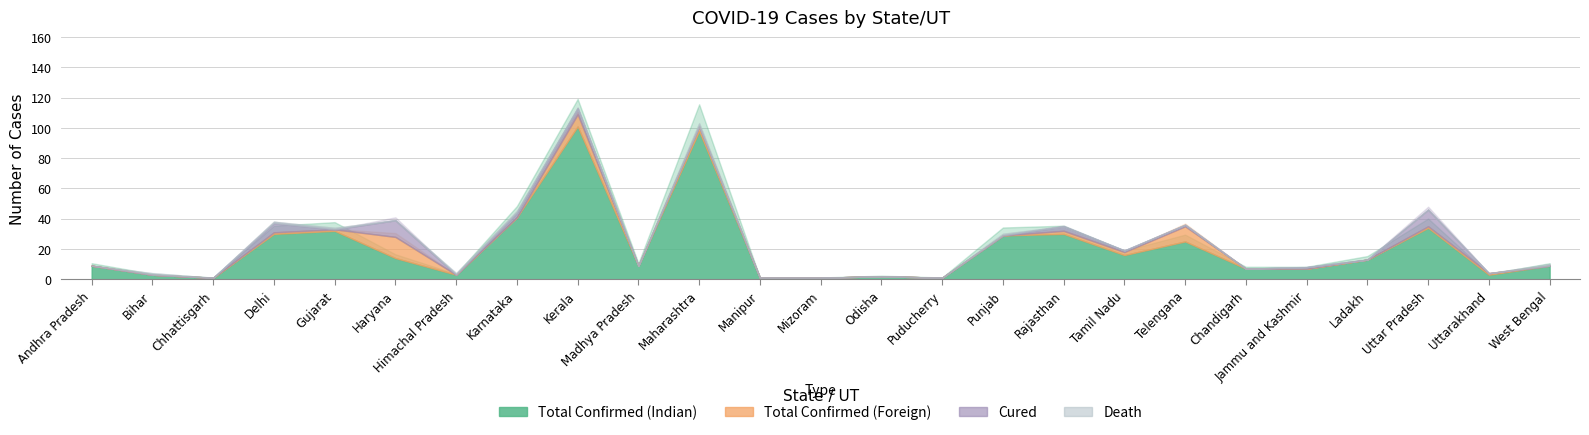

Rank the categories by Cured value from lowest to highest.

Andhra Pradesh, Bihar, Chhattisgarh, Gujarat, Himachal Pradesh, Madhya Pradesh, Maharashtra, Manipur, Mizoram, Odisha, Puducherry, Punjab, Chandigarh, Ladakh, Uttarakhand, West Bengal, Tamil Nadu, Telengana, Jammu and Kashmir, Karnataka, Rajasthan, Kerala, Delhi, Haryana, Uttar Pradesh